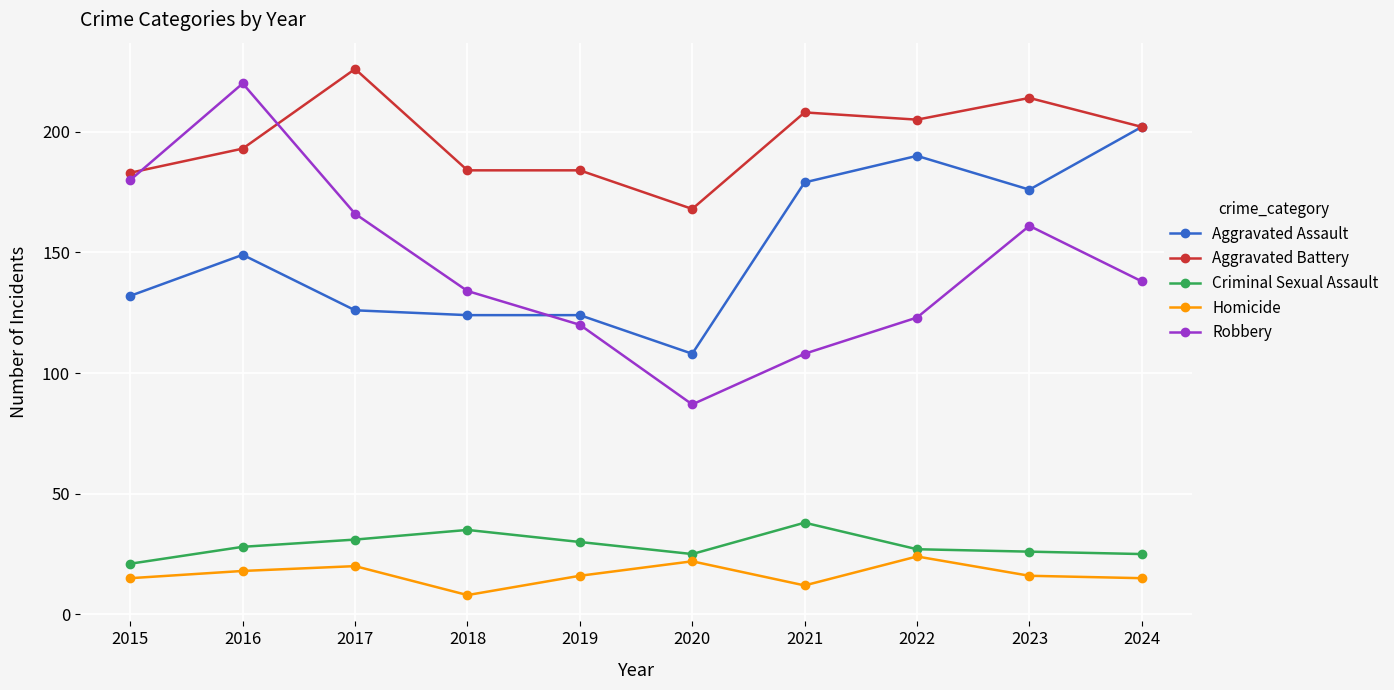

Which series changed the most between 2019 and 2022?

Aggravated Assault